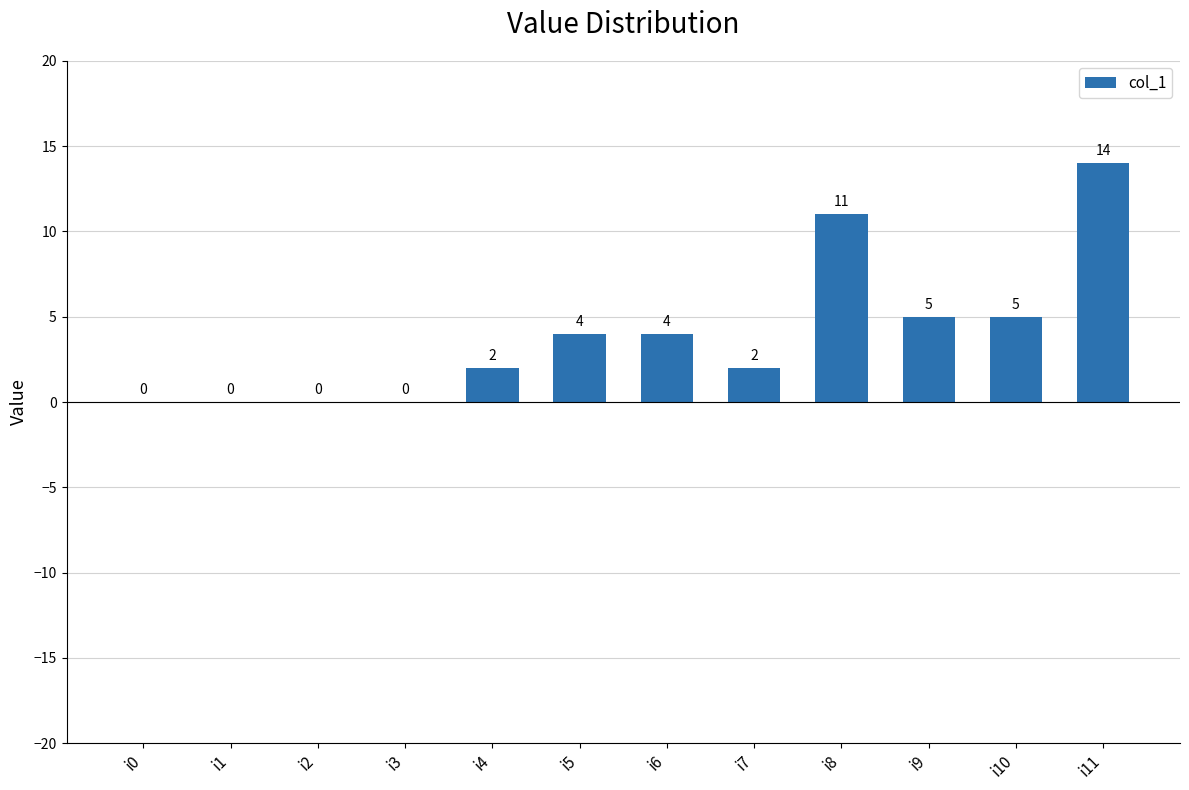

Is it true that the value at i0 is 0?

True